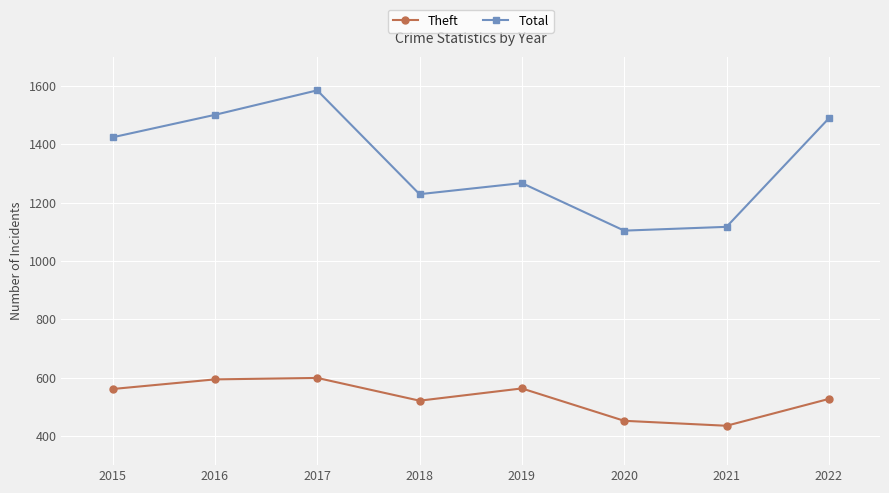

True or false: Total and Theft cross at least once.

False